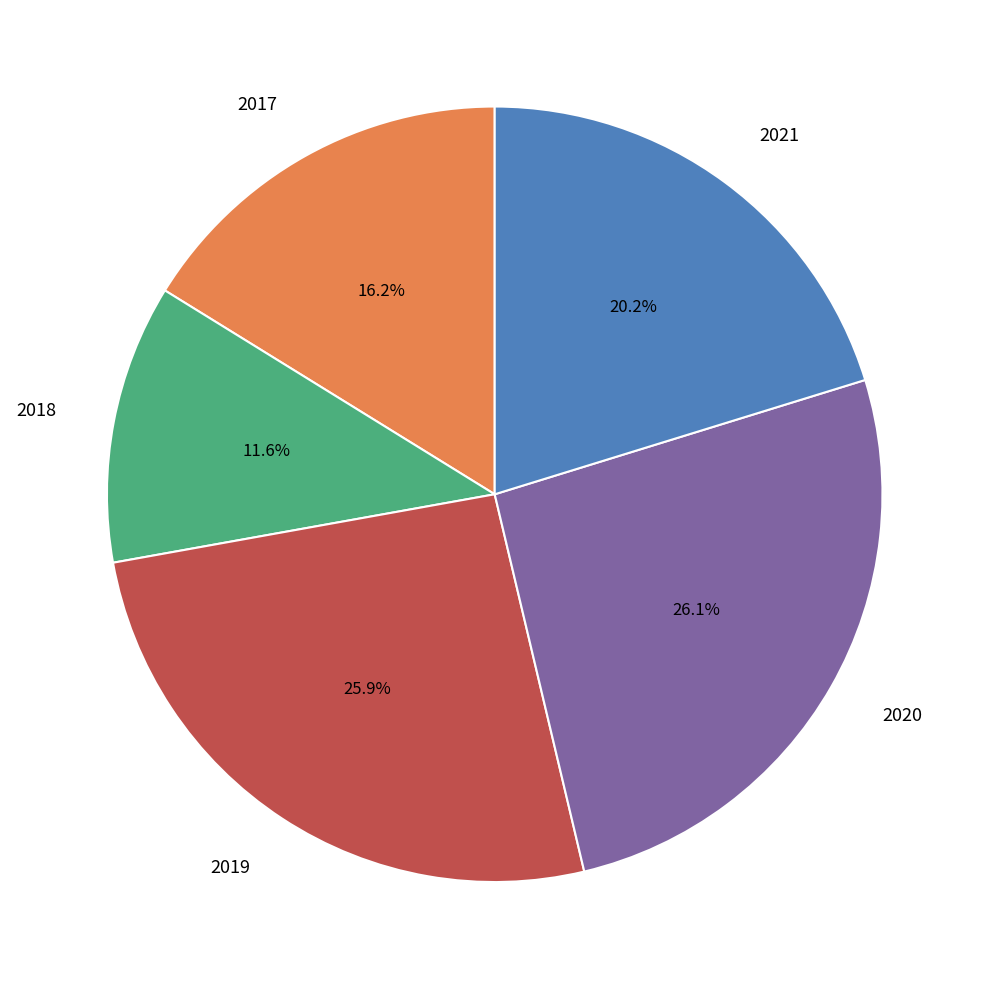

How many slices are in this pie chart?

5